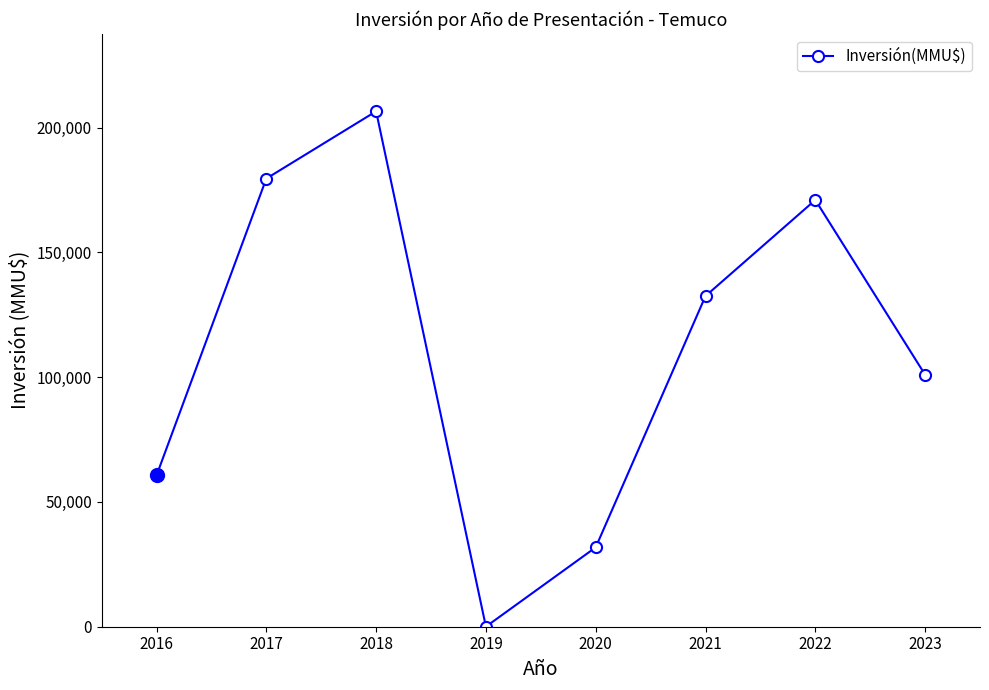

Reading left to right, extract all data points from this chart.

60604	179574	206535	29	31800	132507	171000	100982